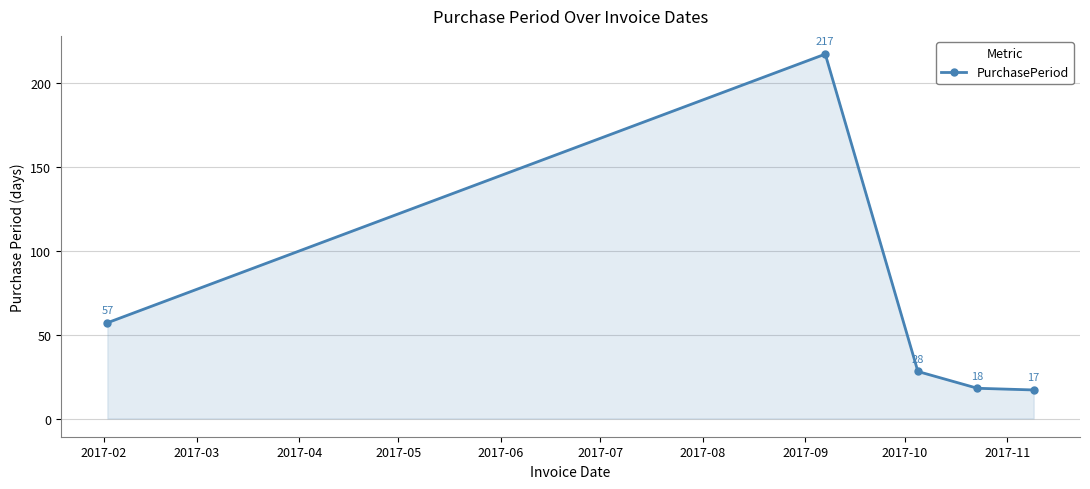

How many data points does each series have?

5